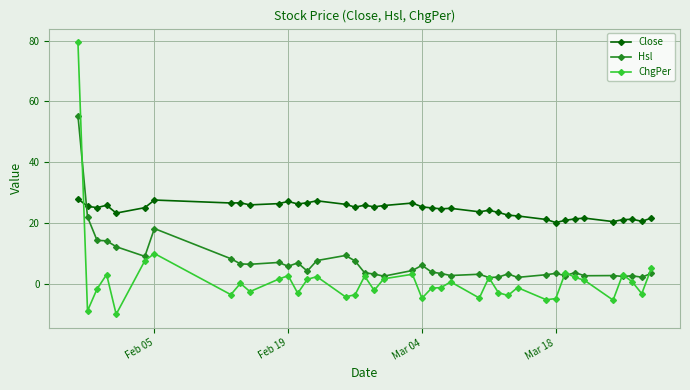

What is the average value of the ChgPer series?

1.4